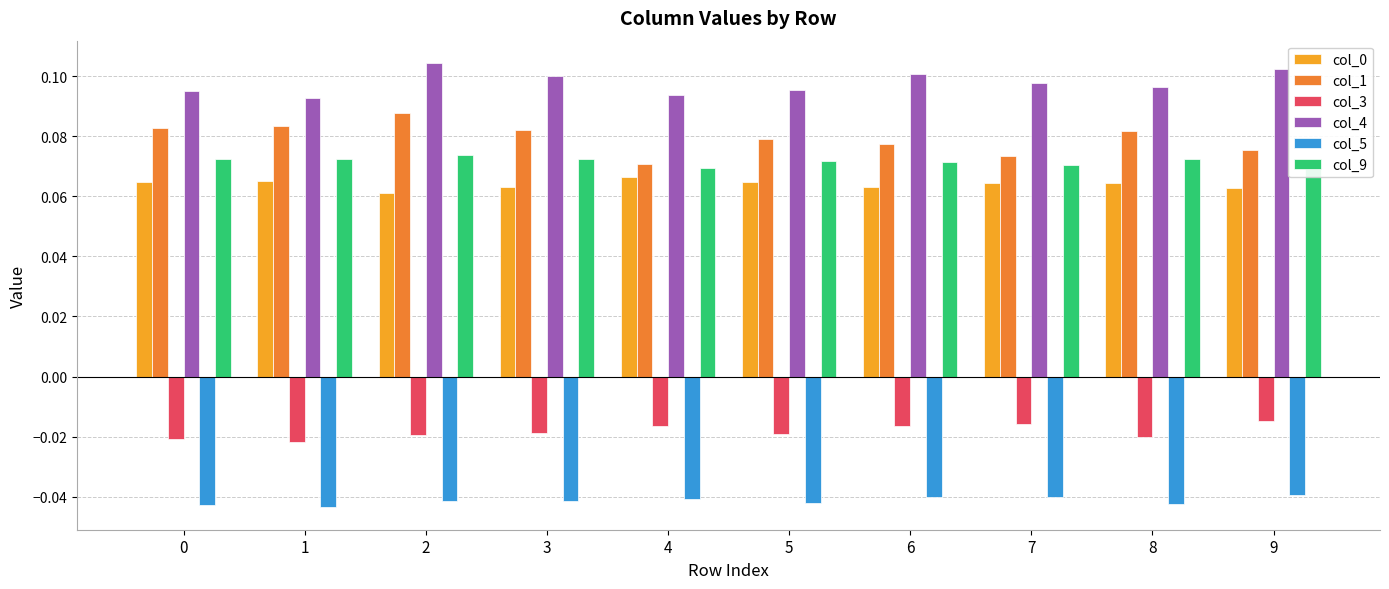

Which series has the largest range (max minus min)?

col_1